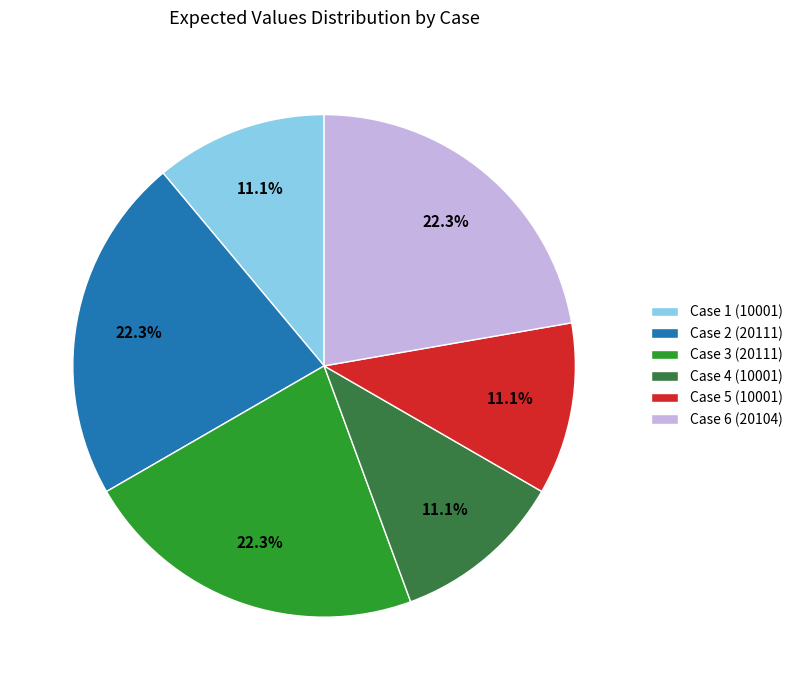

What is the total percentage of Case 6 (20104) and Case 1 (10001)?

33.3%